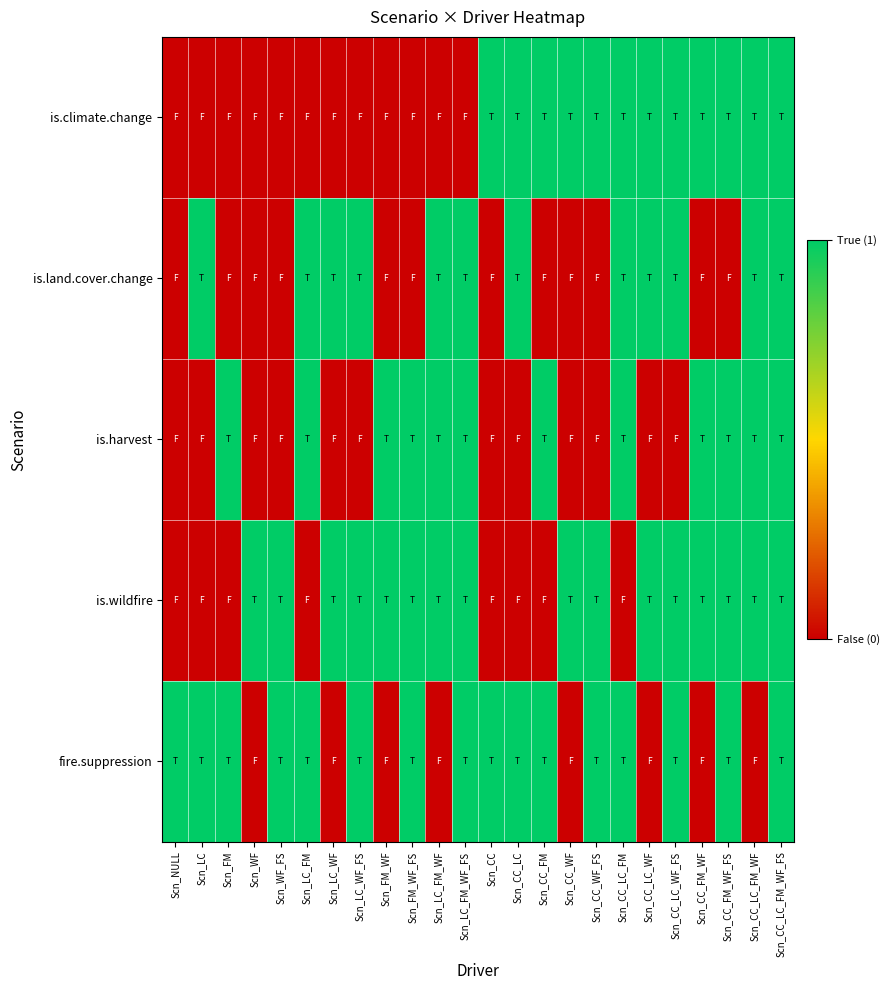

How many series are shown in this chart?

5